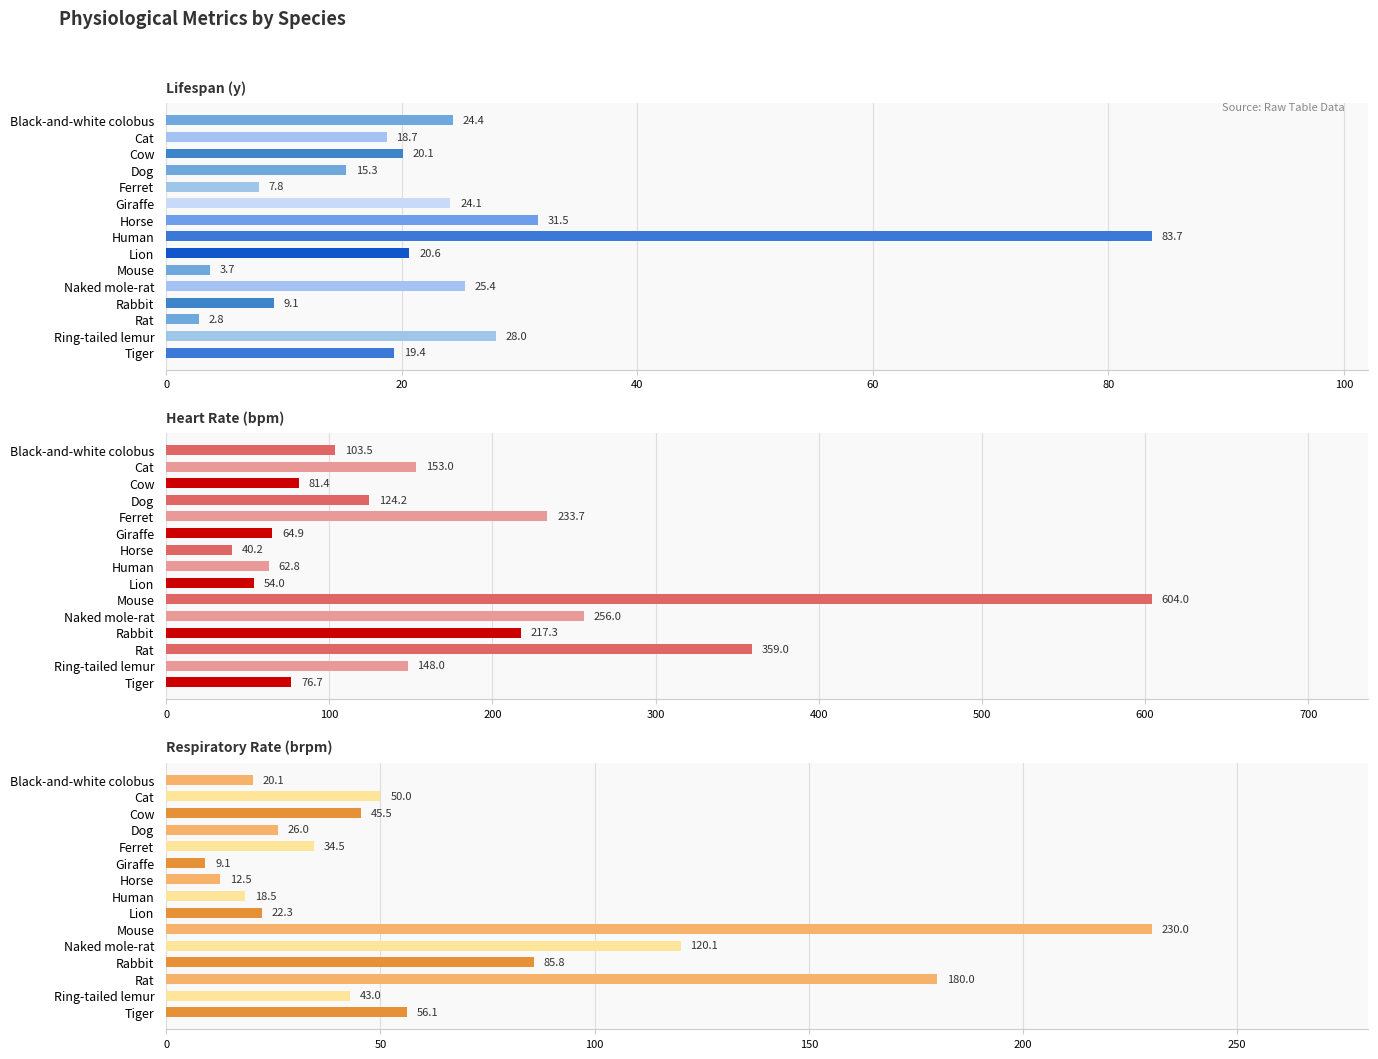

How many distinct data groups are displayed?

3